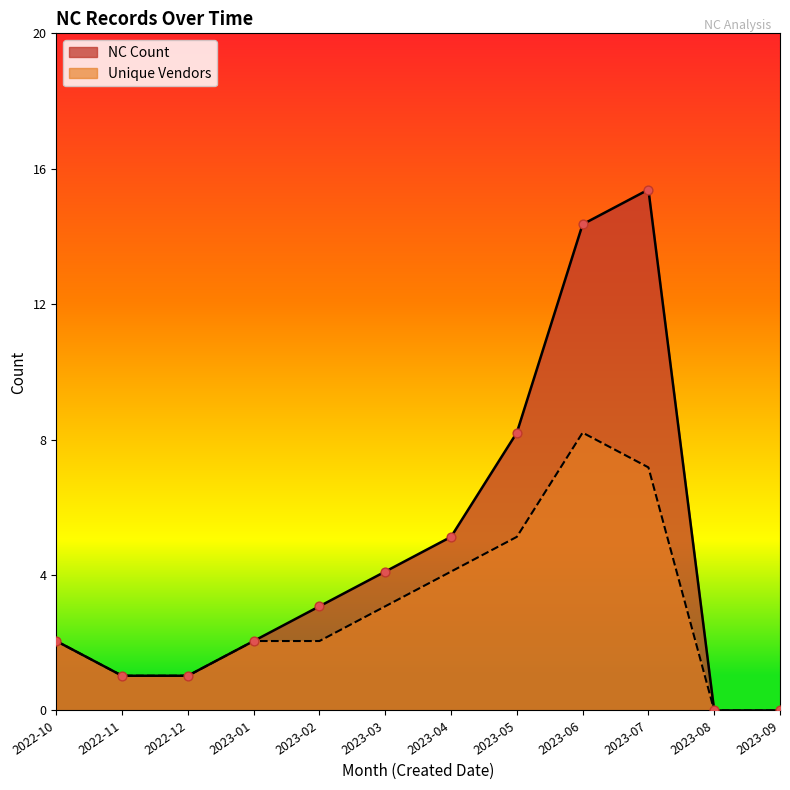

Which series has the largest total across all categories?

NC Count